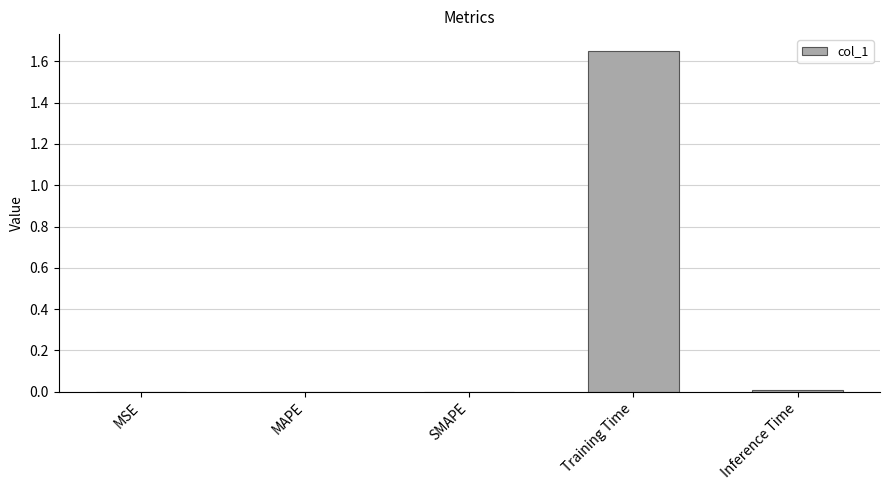

Which label corresponds to the largest value in the chart?

Training Time